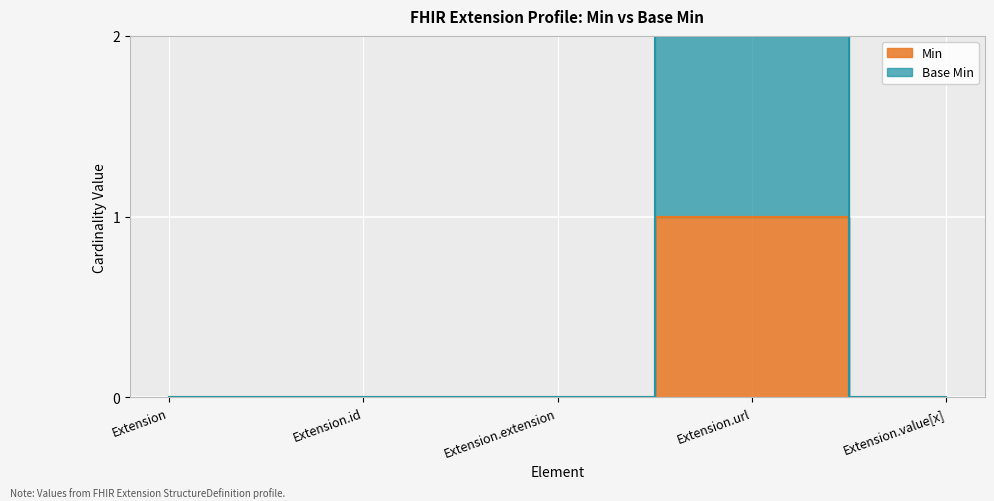

How many lines are shown in the chart?

2